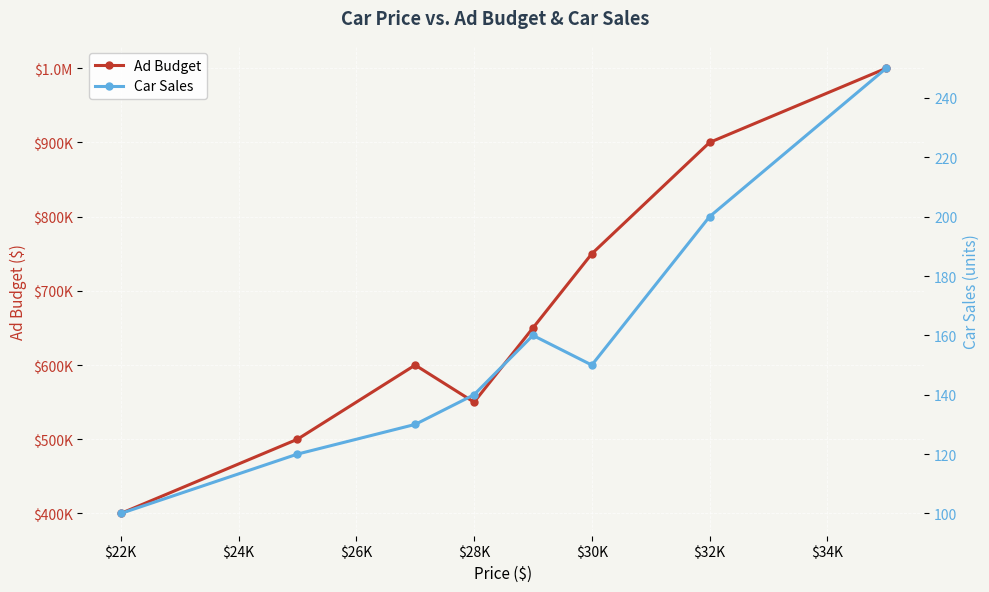

At which category does Car Sales reach its first local valley?

$30K